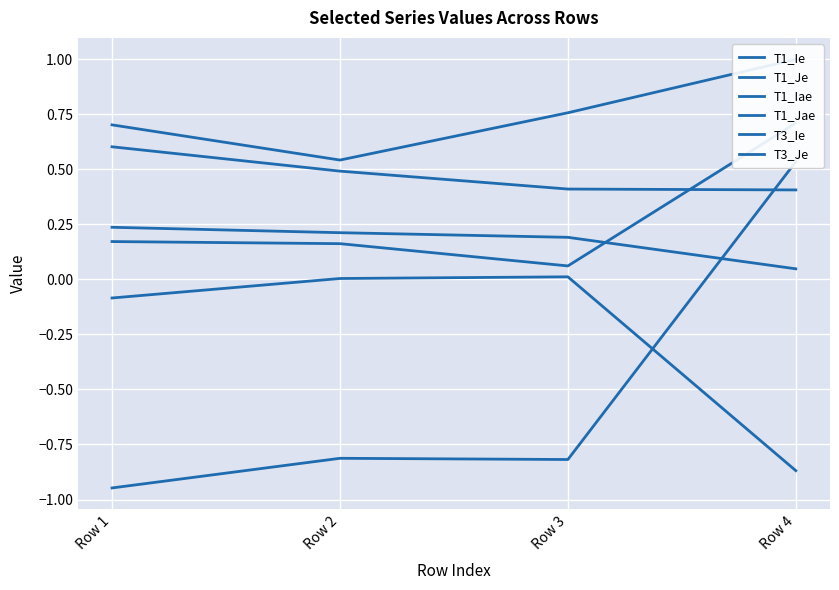

What is the value of the T1_Ie point at the 1st from the left?

0.2